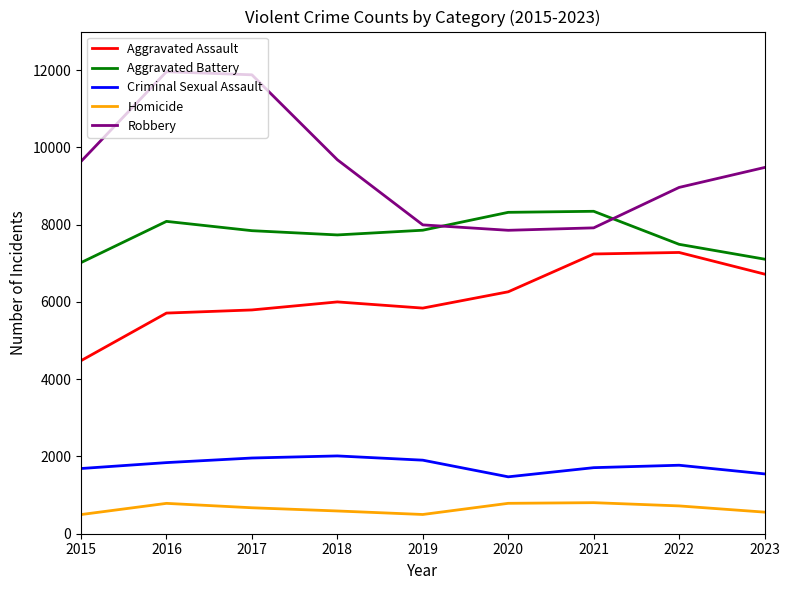

How many series are shown in this chart?

5